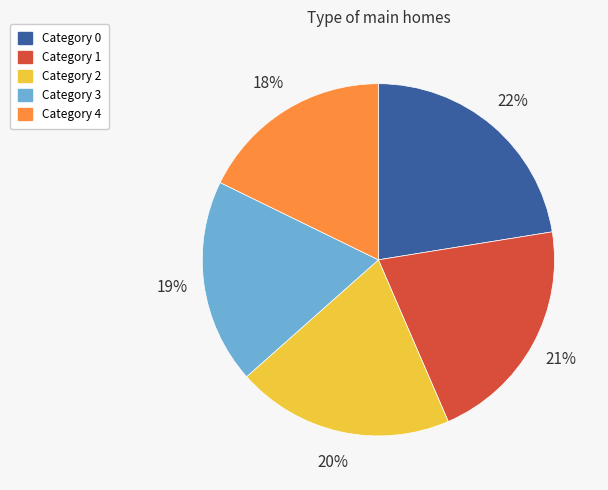

Does any single category account for the majority?

No